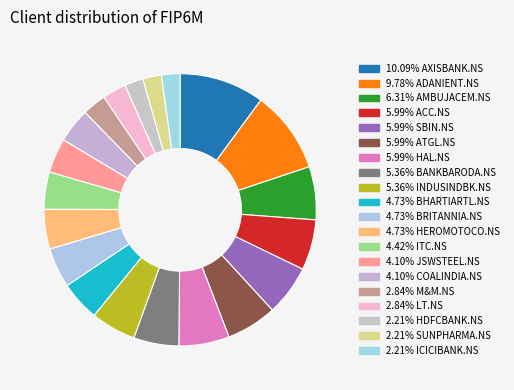

How many segments does this pie chart have?

20